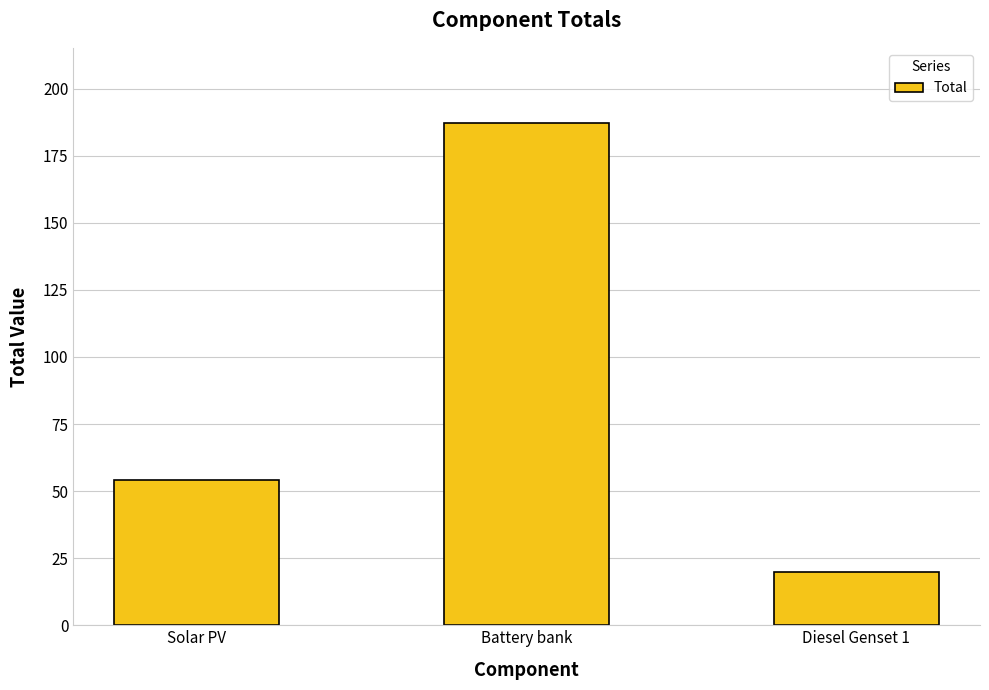

List the labels in order of value, smallest first.

Diesel Genset 1, Solar PV, Battery bank